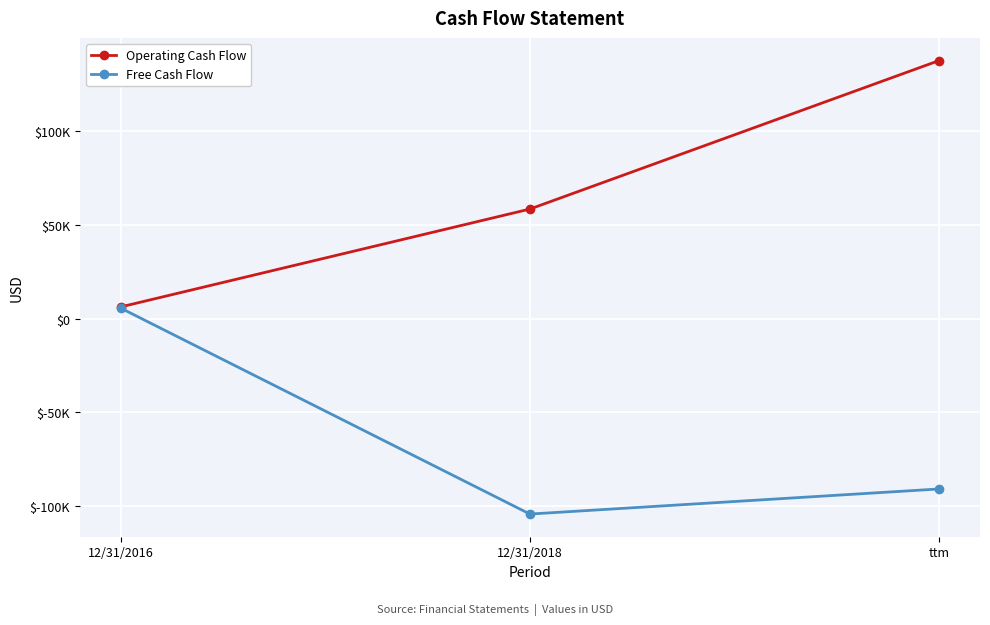

Between 12/31/2016 and ttm, which series saw the biggest shift?

Operating Cash Flow